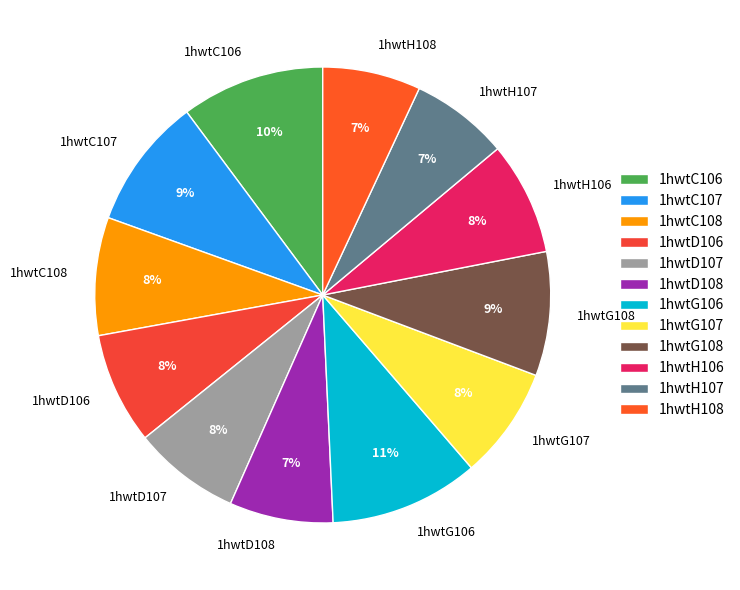

What percentage is the 1hwtD106 slice, to the nearest percent?

8%